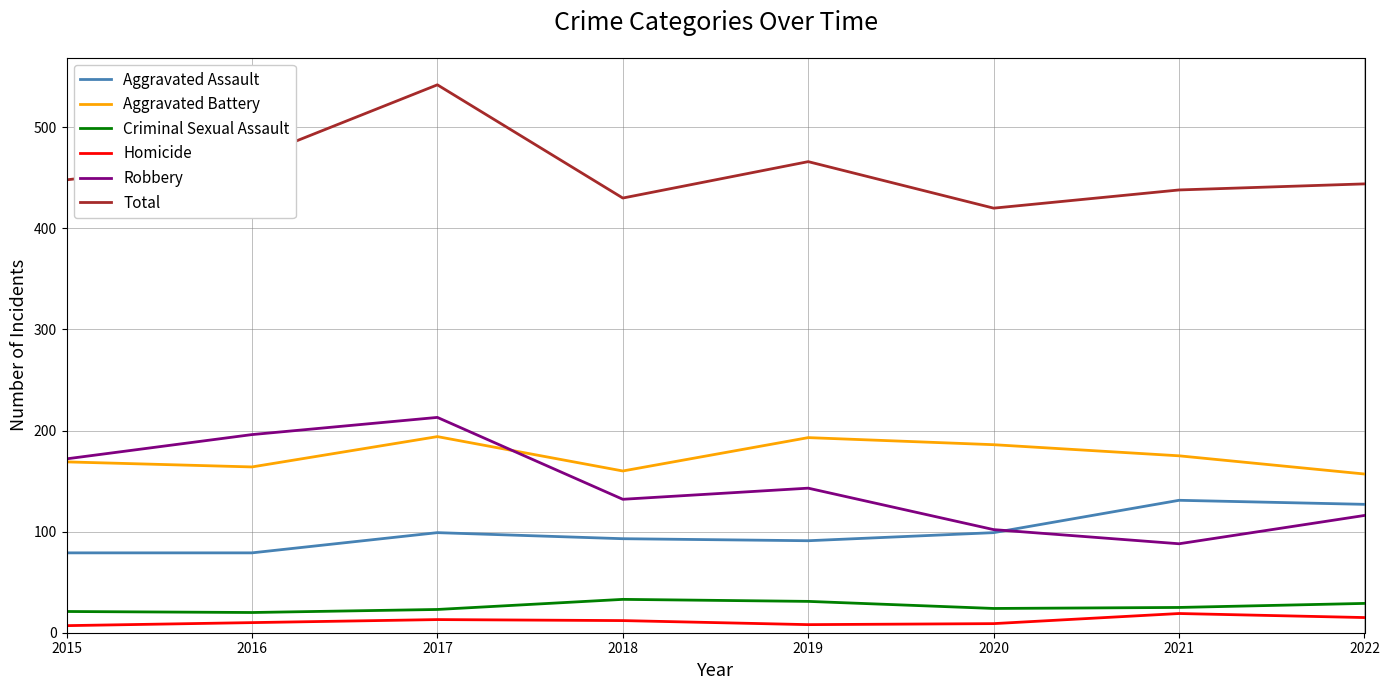

What is the difference between the highest and lowest values at 2020?

411